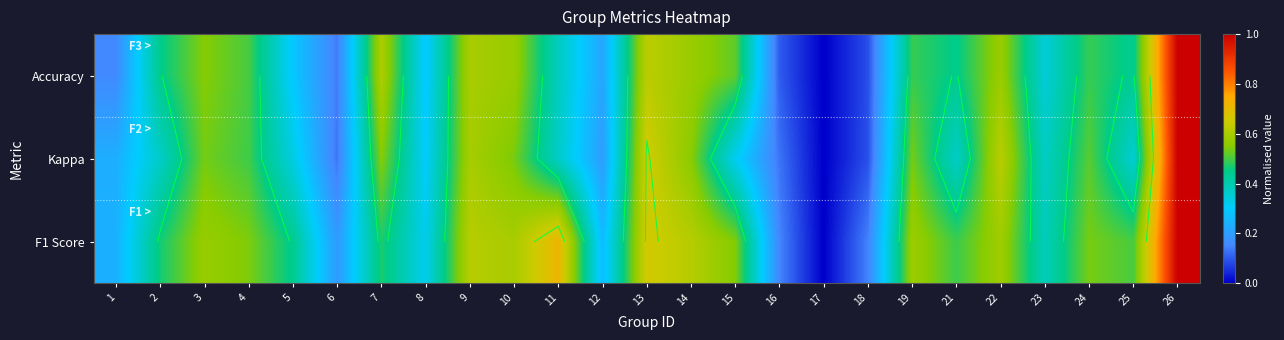

Between 5 and 3, which is larger?

3